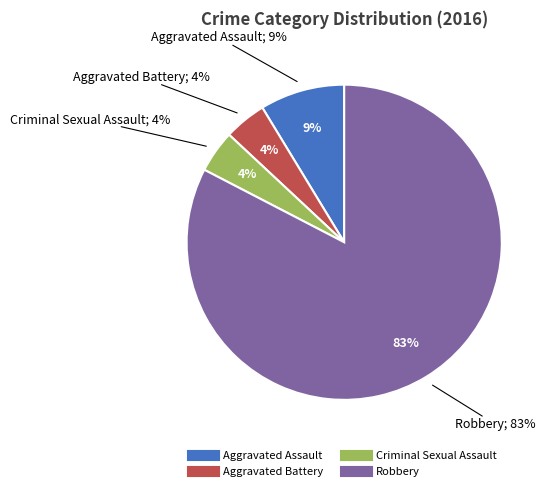

What is the smallest slice in the pie chart?

Aggravated Battery